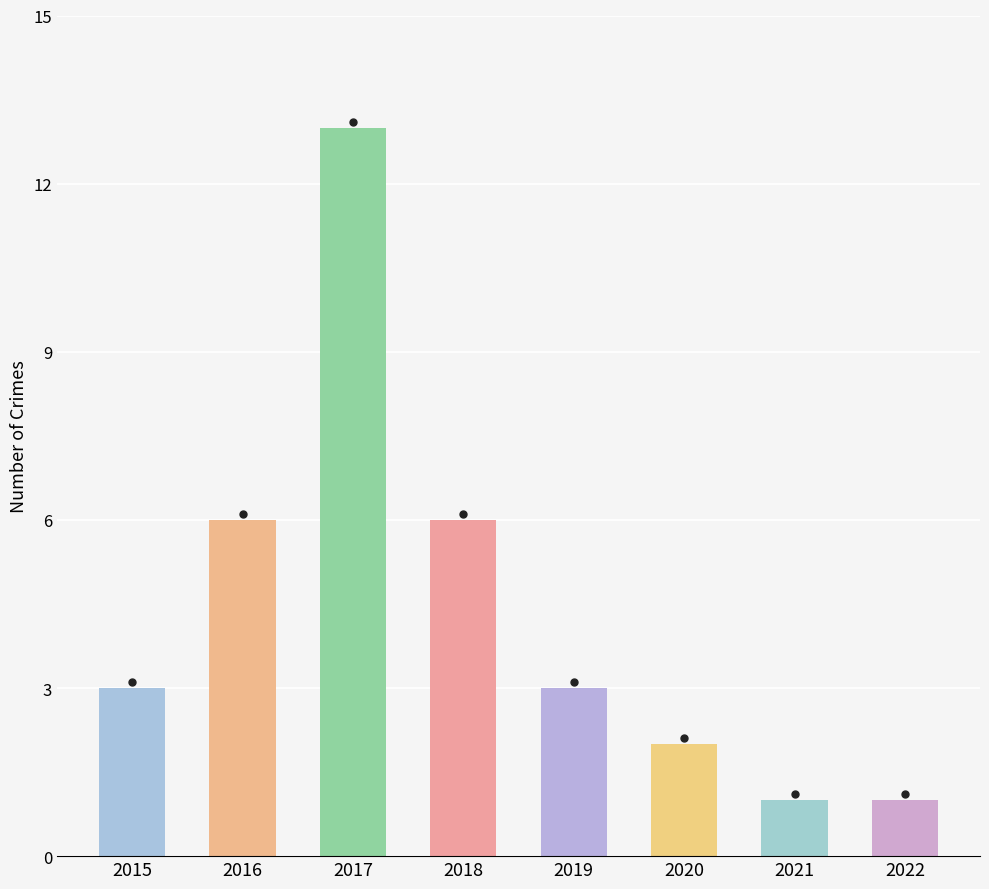

What is the value of the 6th bar from the left?

2